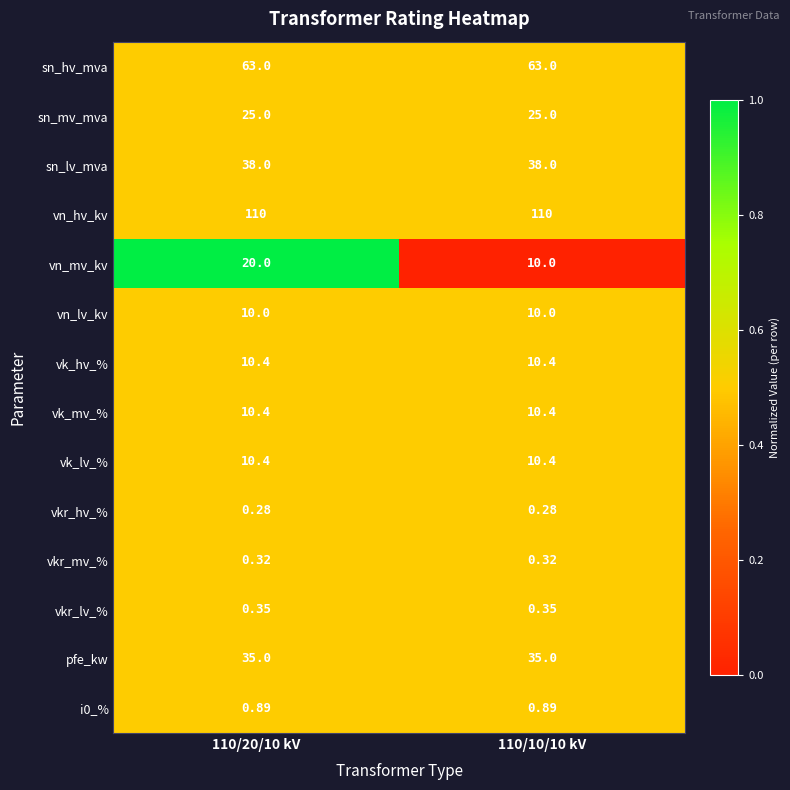

Between 110/20/10 kV and 110/10/10 kV, which series saw the biggest shift?

vn_mv_kv